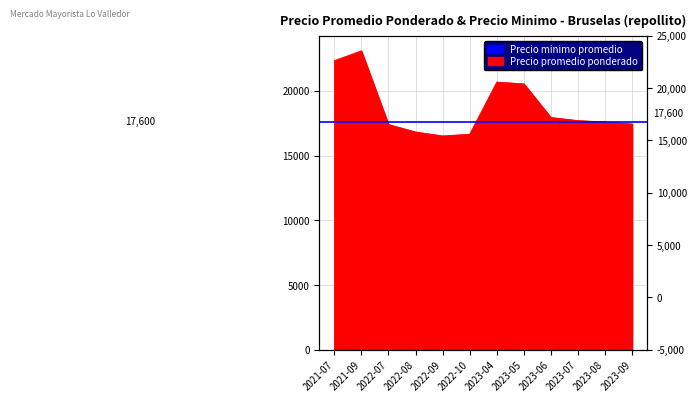

At which label does the data first exceed 17700?

2021-07